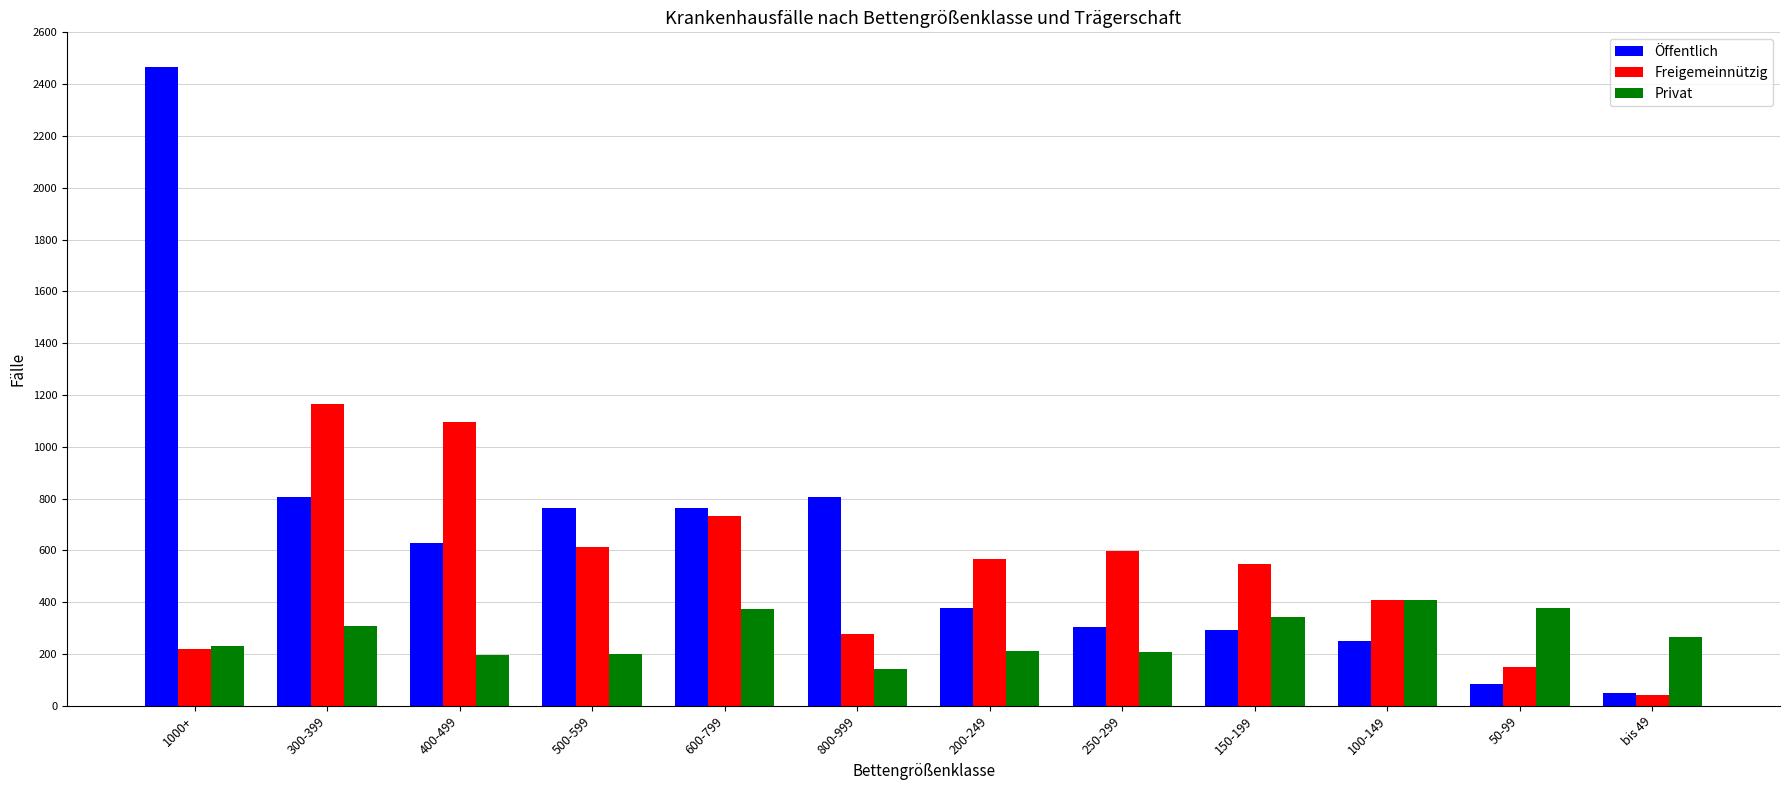

Is the value of Freigemeinnützig at 600-799 greater than the value of Privat at 50-99?

Yes